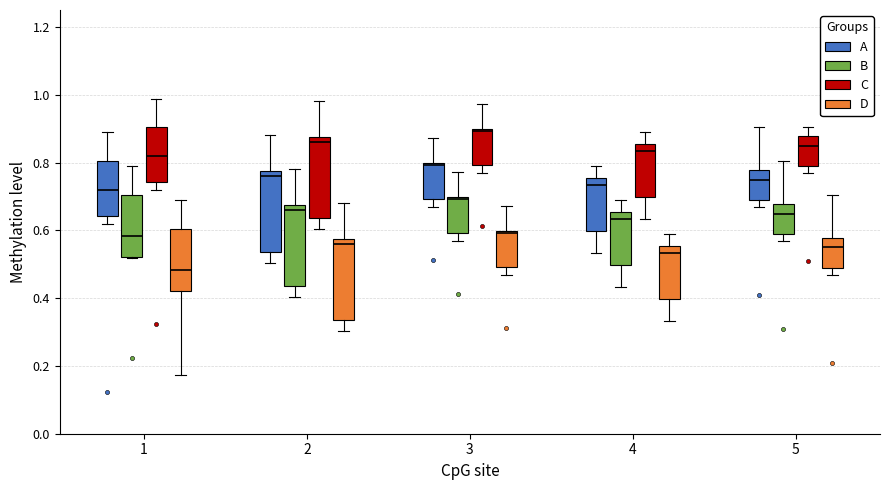

Which box's median line is the lowest?

1 (D)